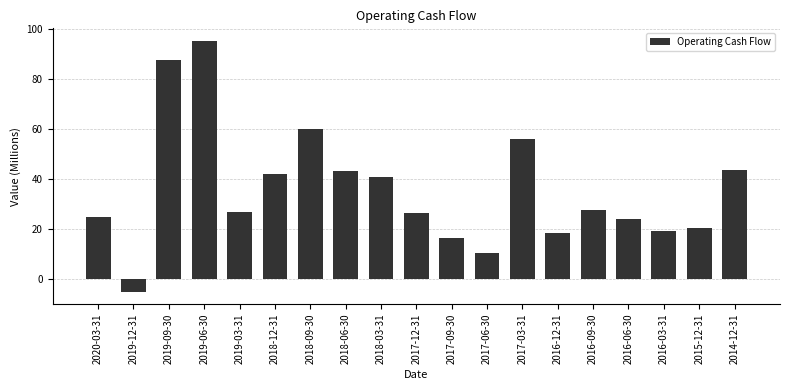

Is it true that the value at 2016-06-30 is 38.4?

False